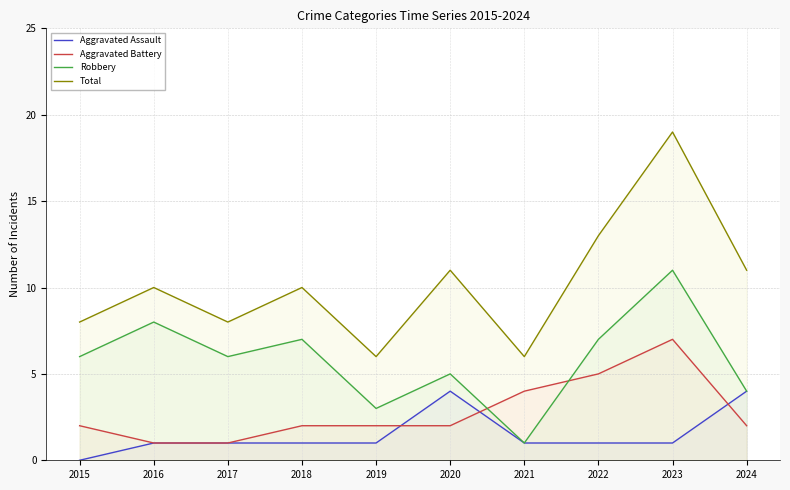

Which series has the largest range (max minus min)?

Total